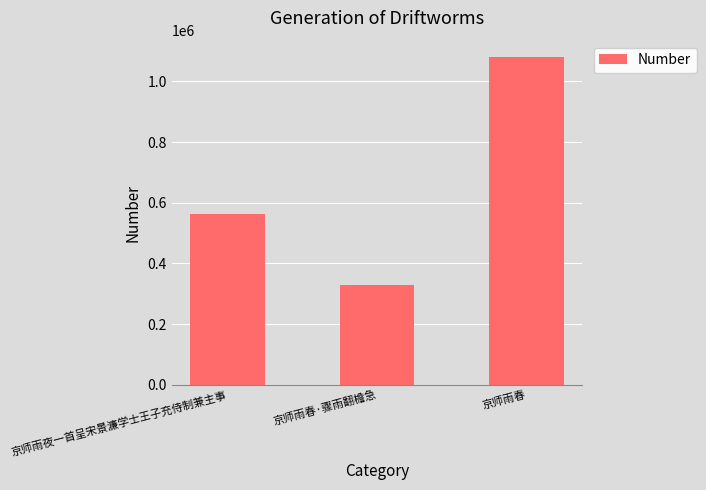

What is the difference between the maximum and second lowest values?

518357